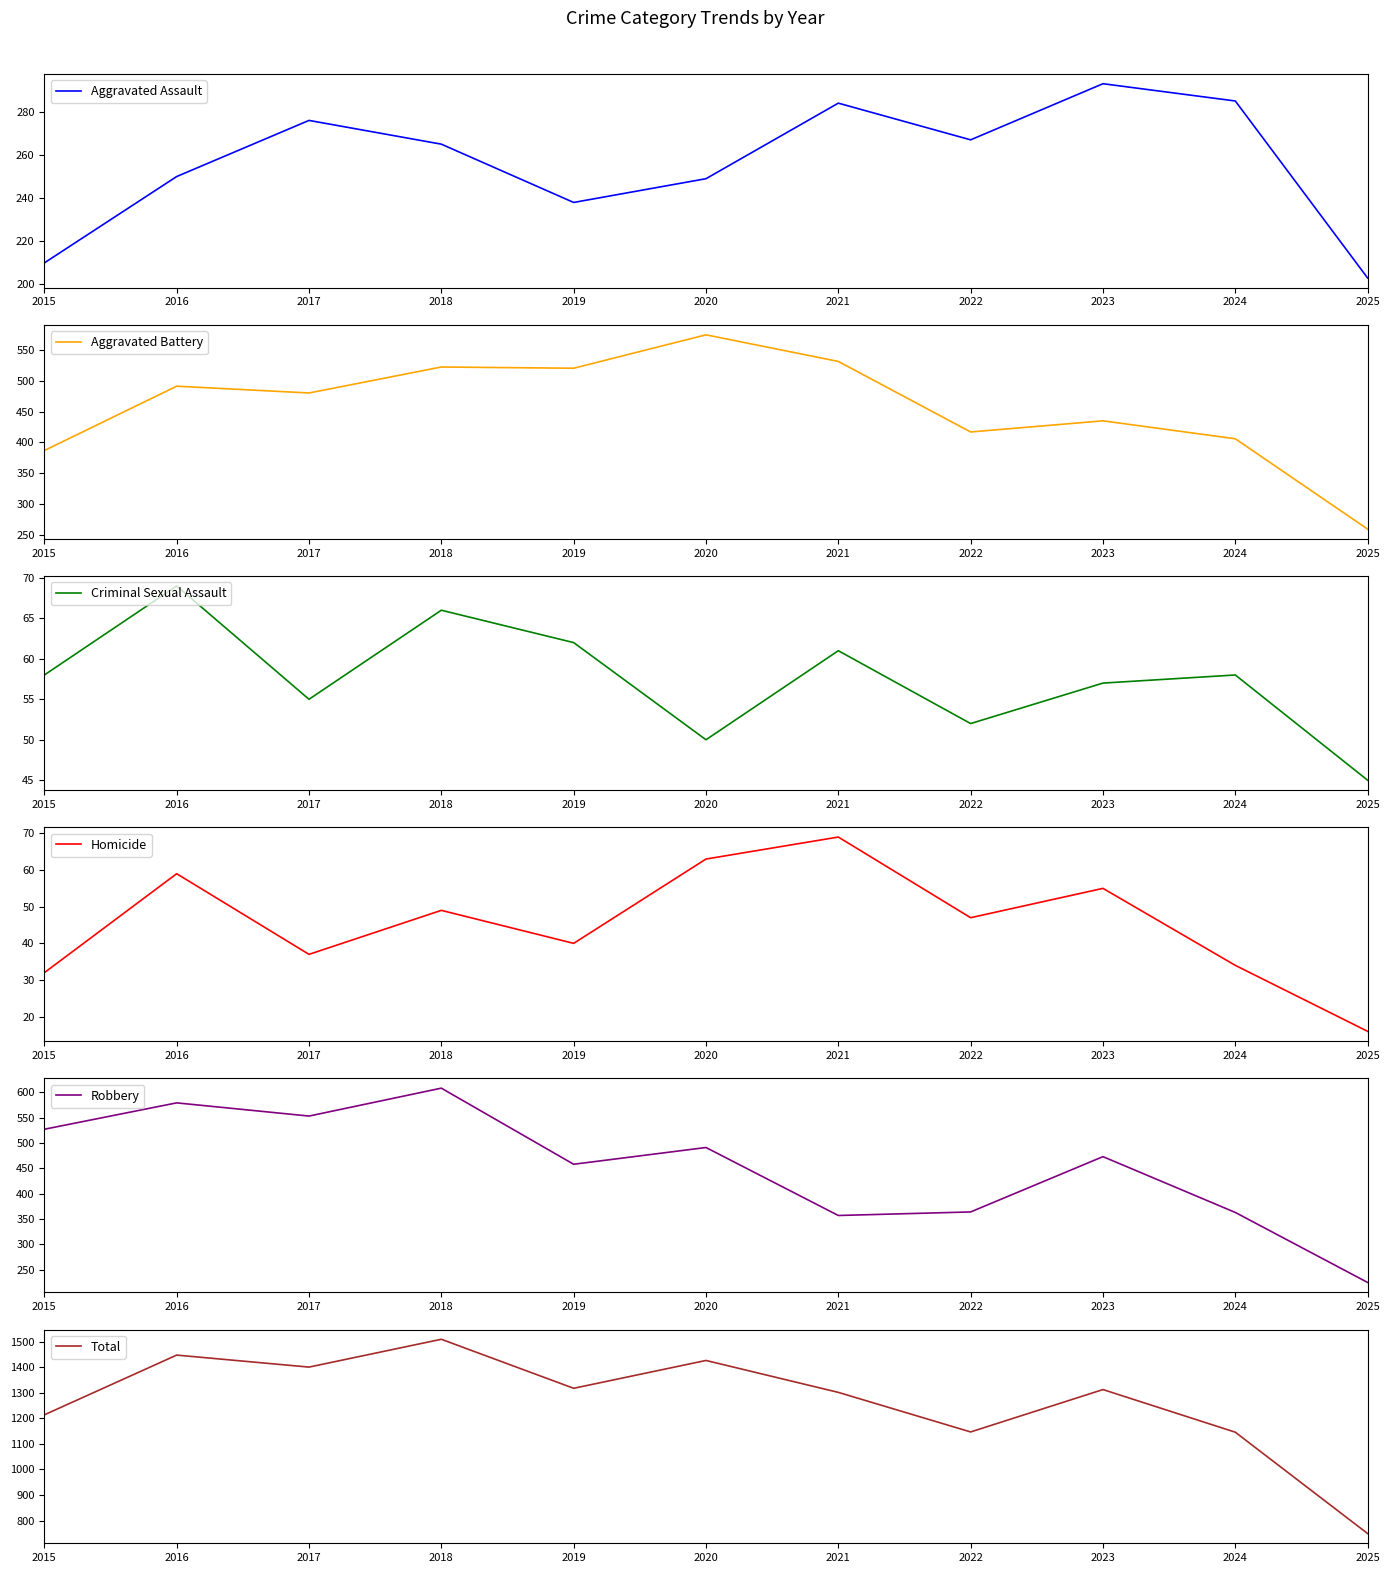

Does the chart display data point markers on the line(s)?

No